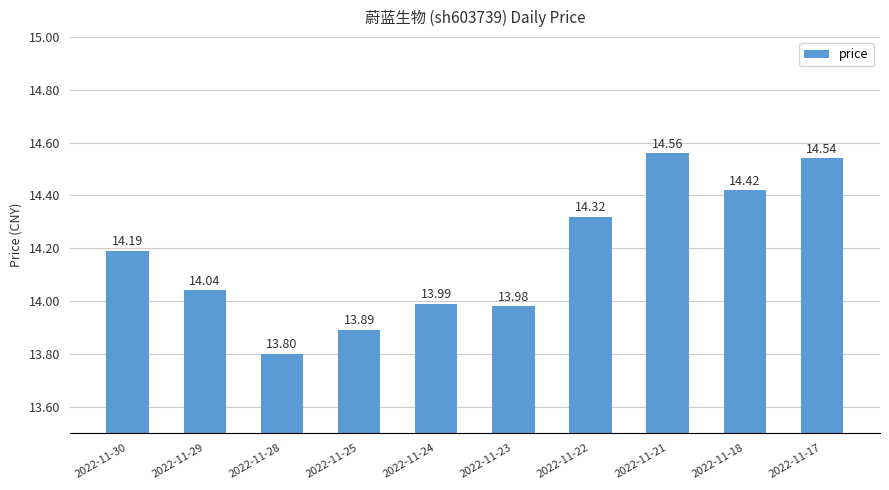

What is the value of the 8th bar from the left?

14.6